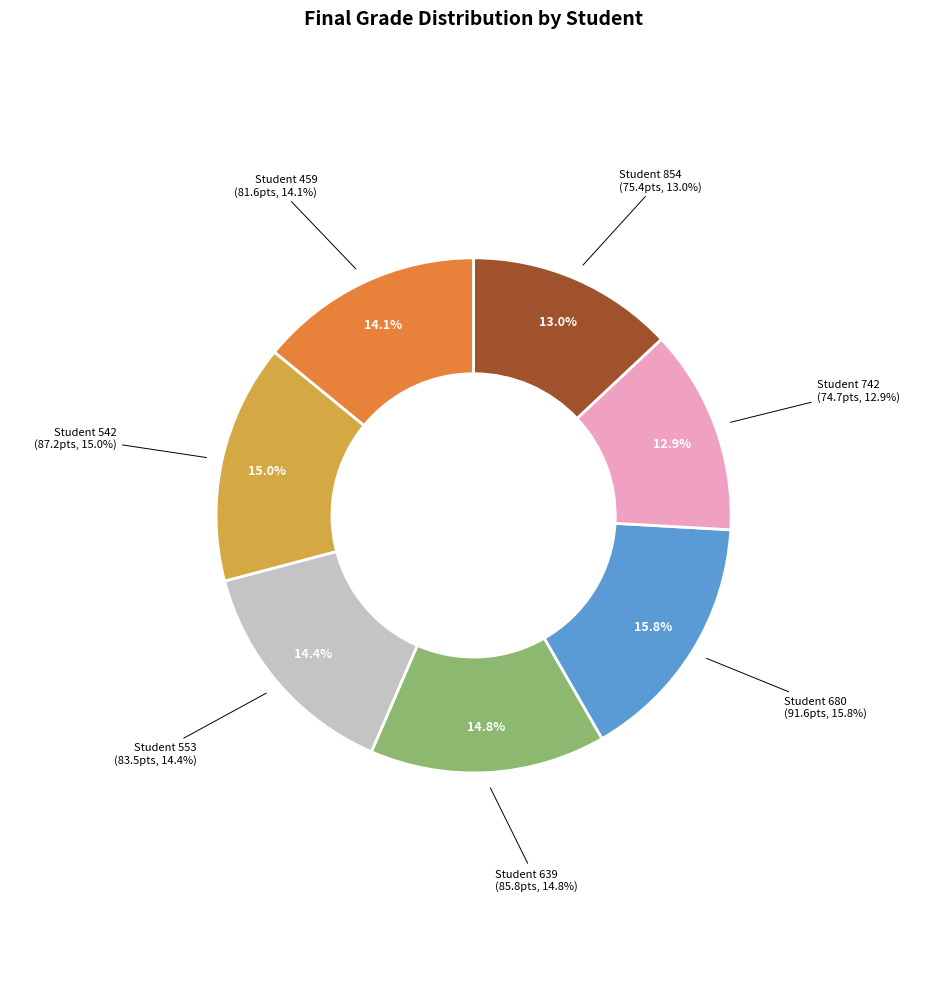

What is the total percentage of Student 854 and Student 680?

28.8%